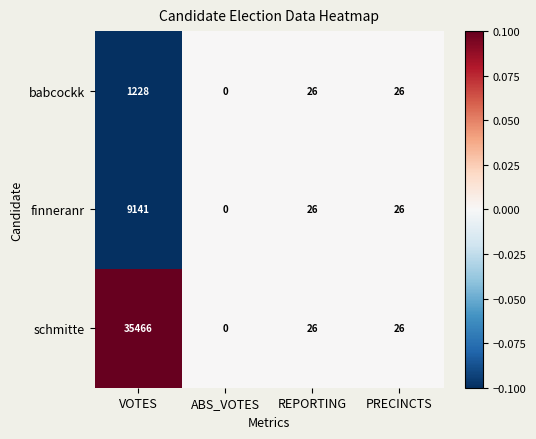

Which category has the highest value in the schmitte series?

VOTES